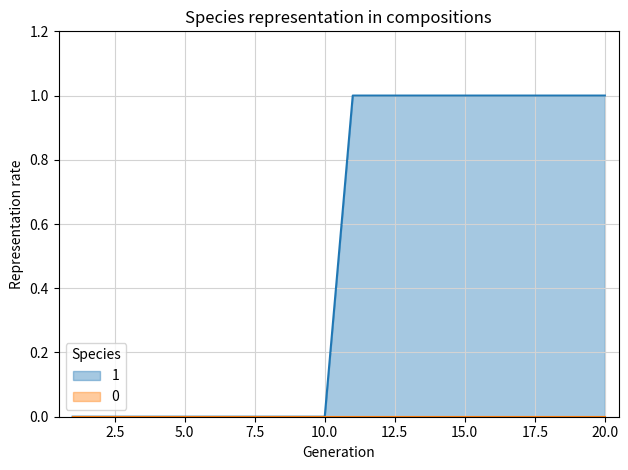

Where is the data nearest to the value 0?

1